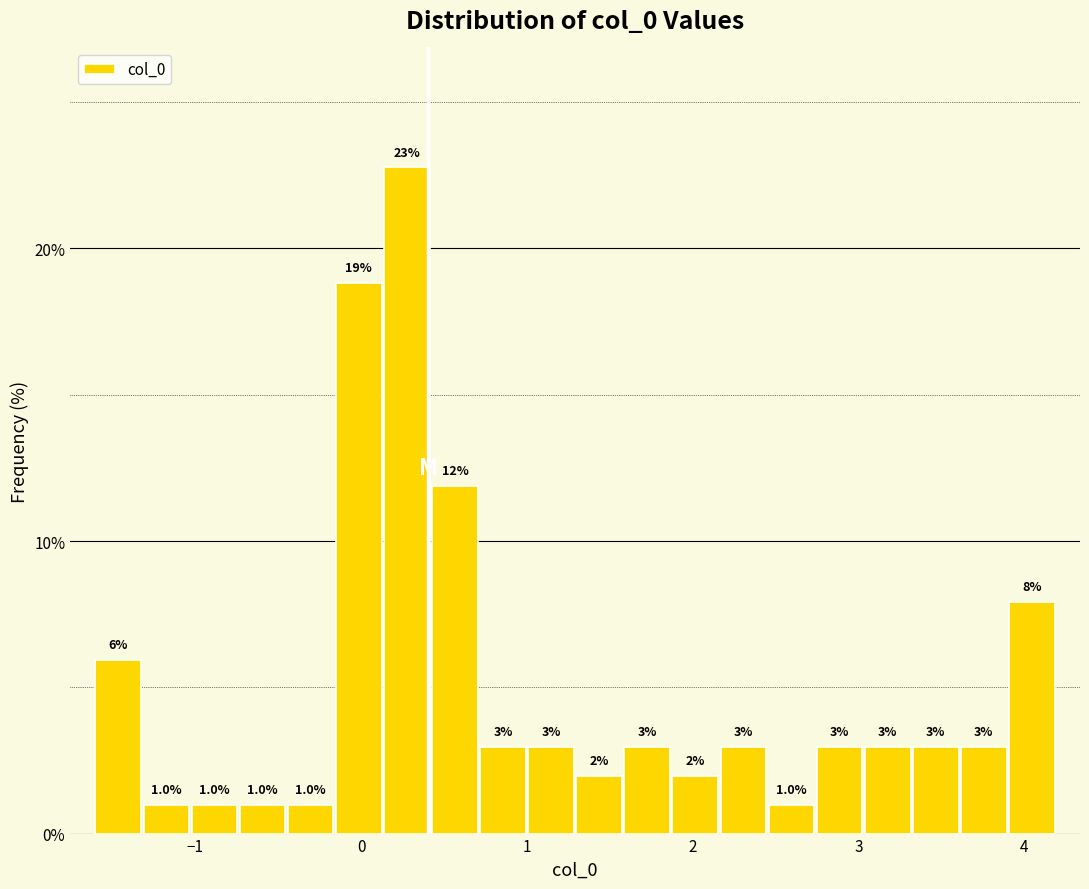

Around what value on the x-axis is the tallest bar? Give the approximate position of its centre, as read against the axis.

0.3